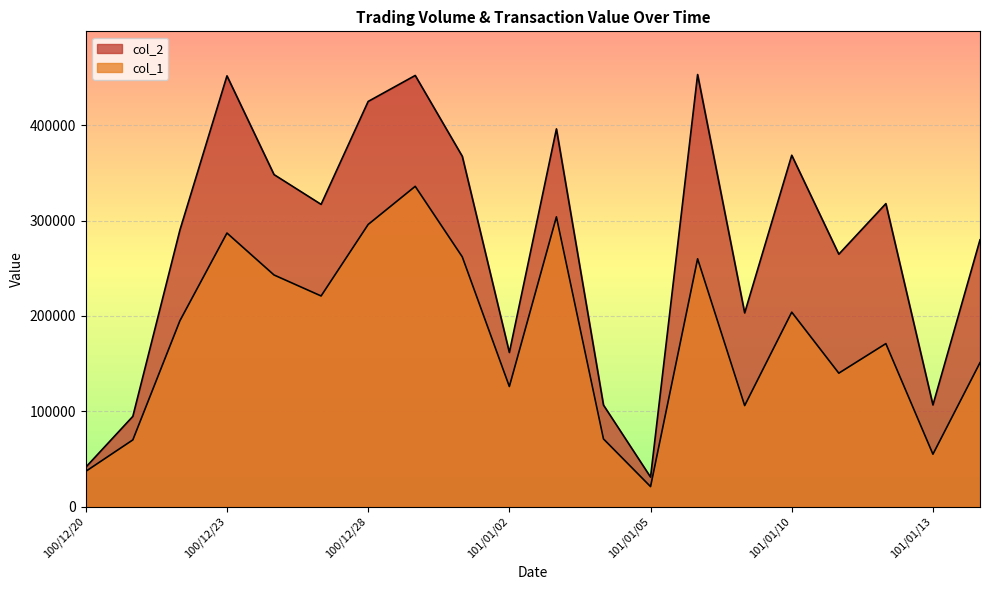

Which series changed the most between 100/12/28 and 101/01/12?

col_1